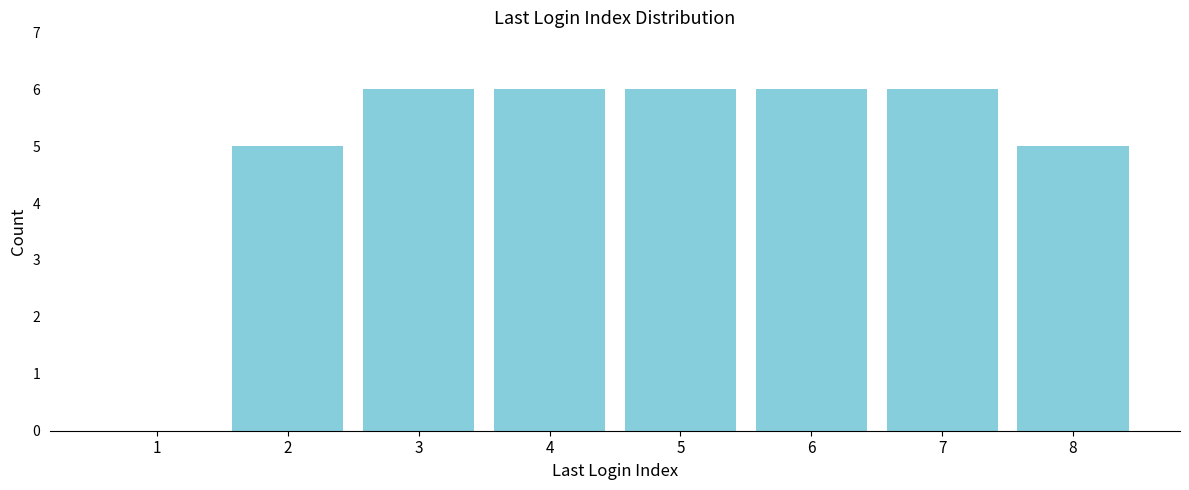

Reading left to right, what are all the values shown in this chart?

1=0	2=5	3=6	4=6	5=6	6=6	7=6	8=5